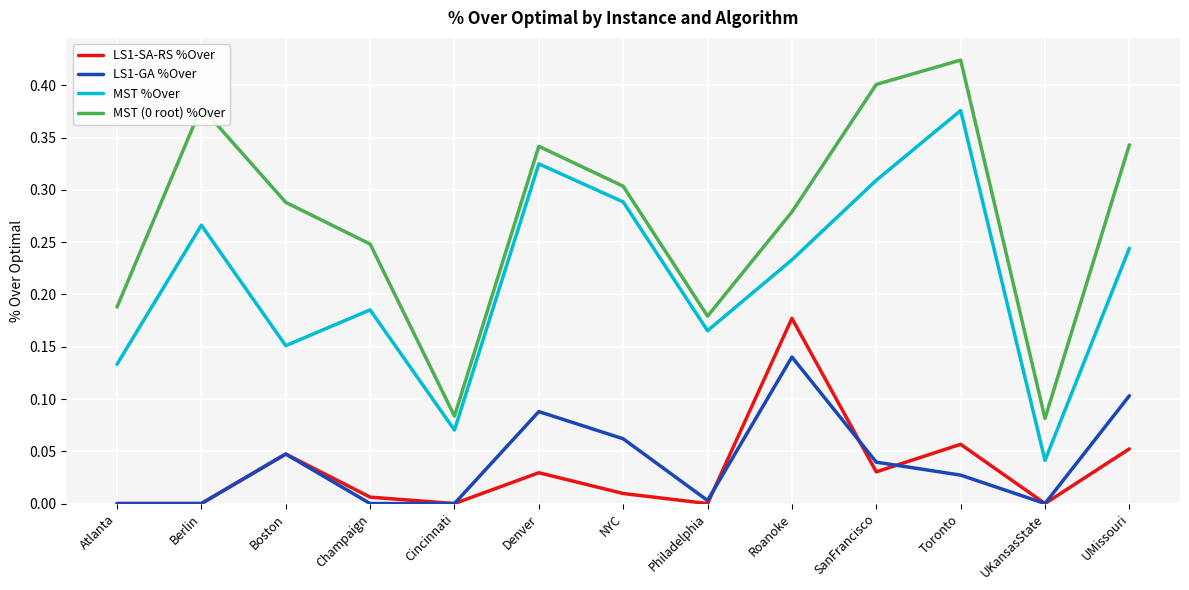

At which label does MST %Over reach its peak?

Toronto